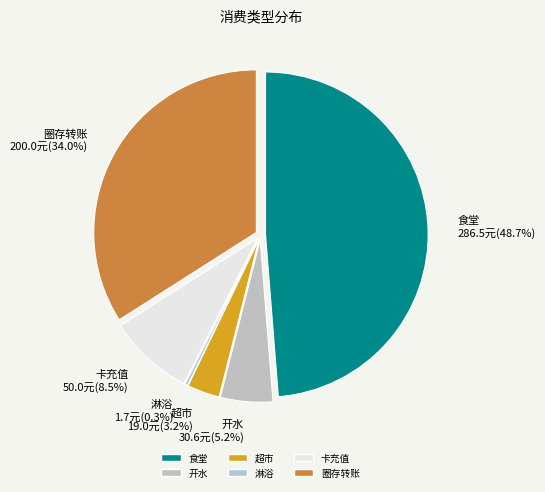

What percentage do 圈存转账 and 开水 together represent?

39.2%